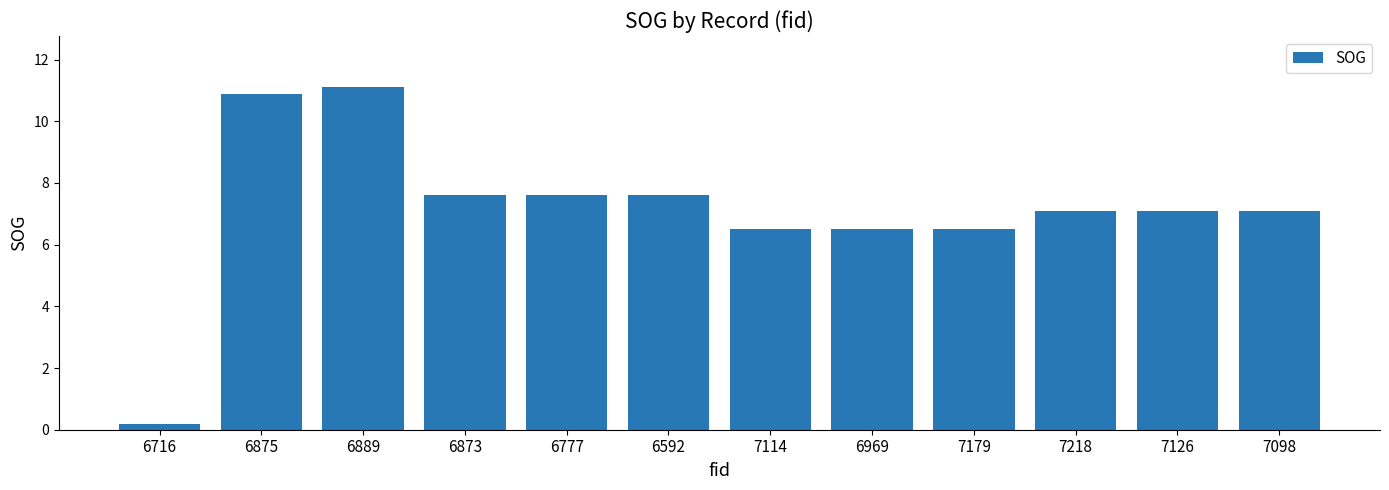

Are the bars horizontal?

No